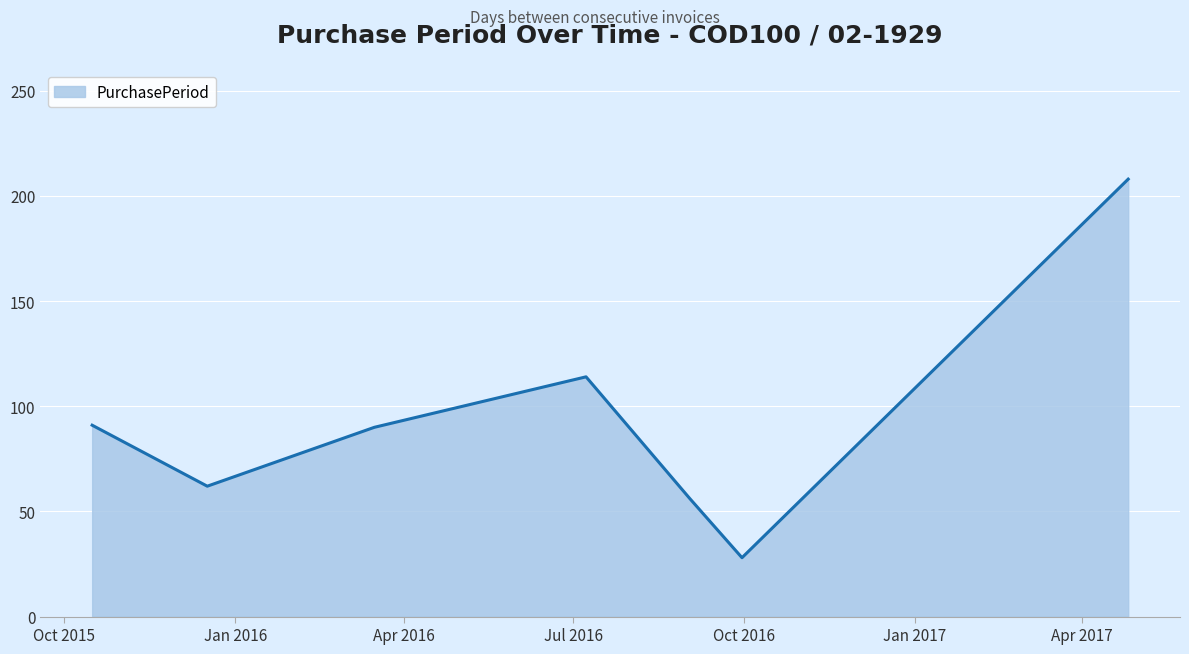

What is the greatest value displayed?

208